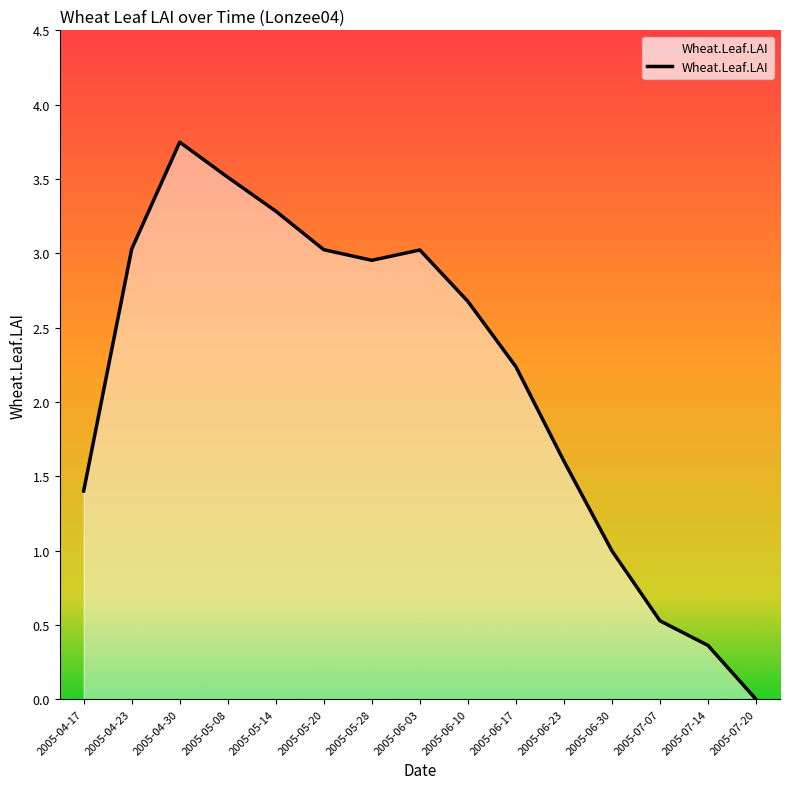

Which label corresponds to the smallest value in the chart?

2005-07-20